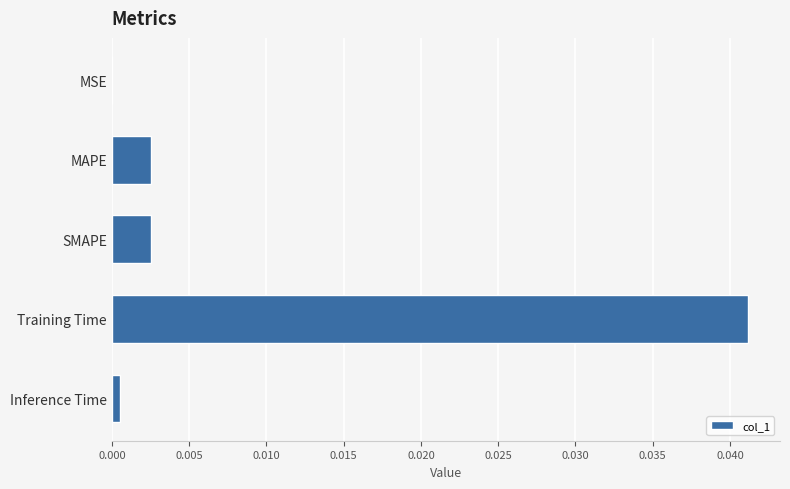

True or false: the data shows 0.0 at SMAPE.

True